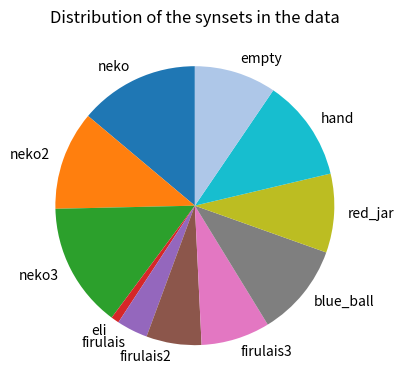

Combined, do hand and blue_ball account for over 50%?

No